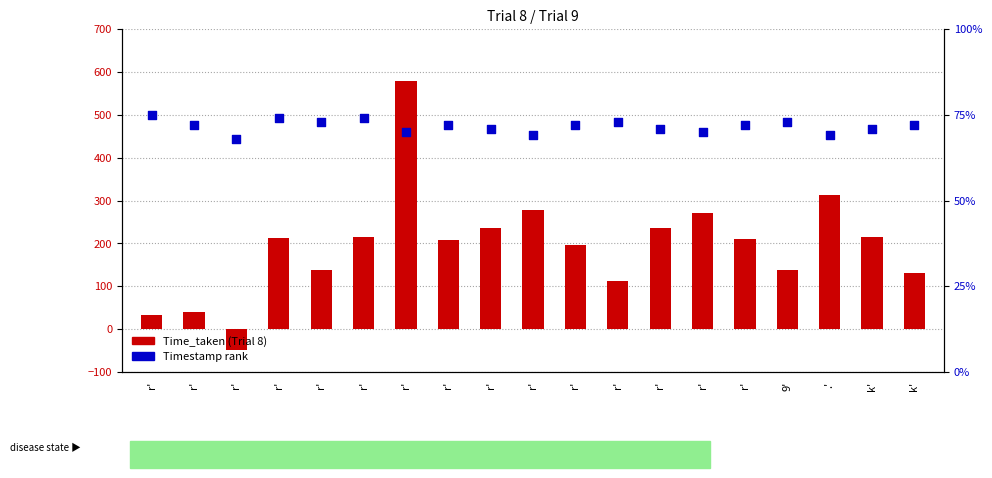

At which category is the sum across all series the highest?

r'